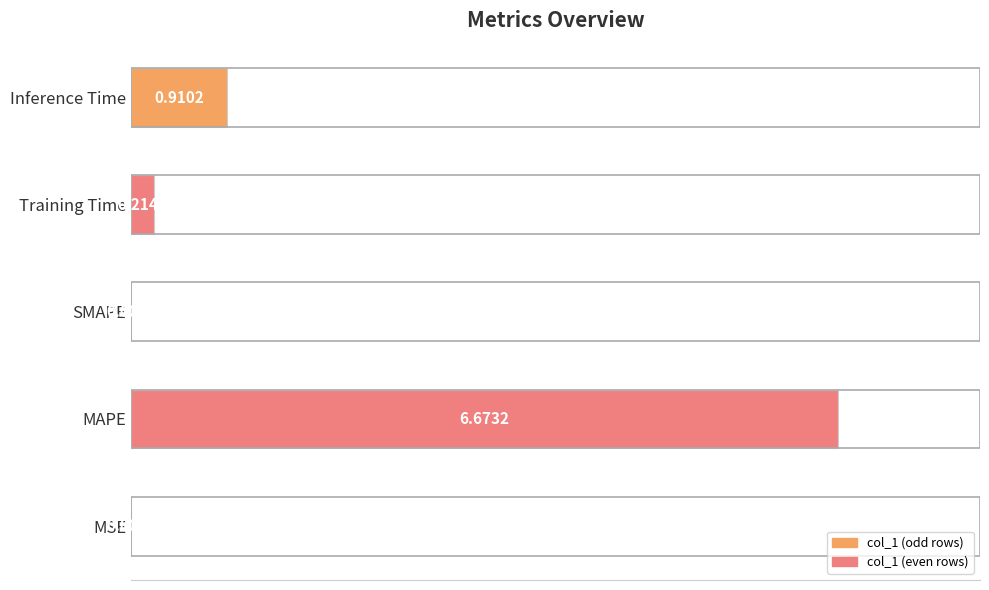

Are the bars grouped side by side (vs. stacked)?

No